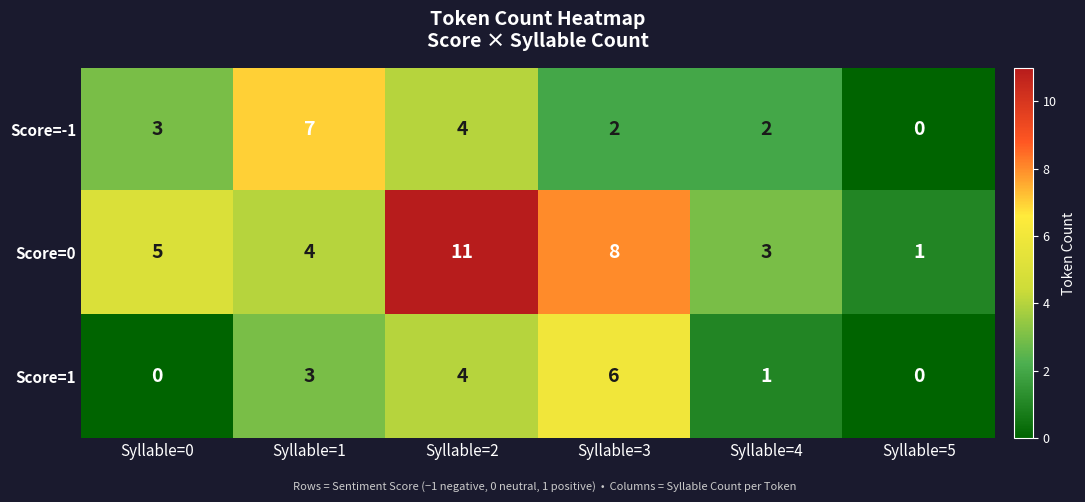

Rank the series by their maximum value, from lowest to highest.

Score=1, Score=-1, Score=0